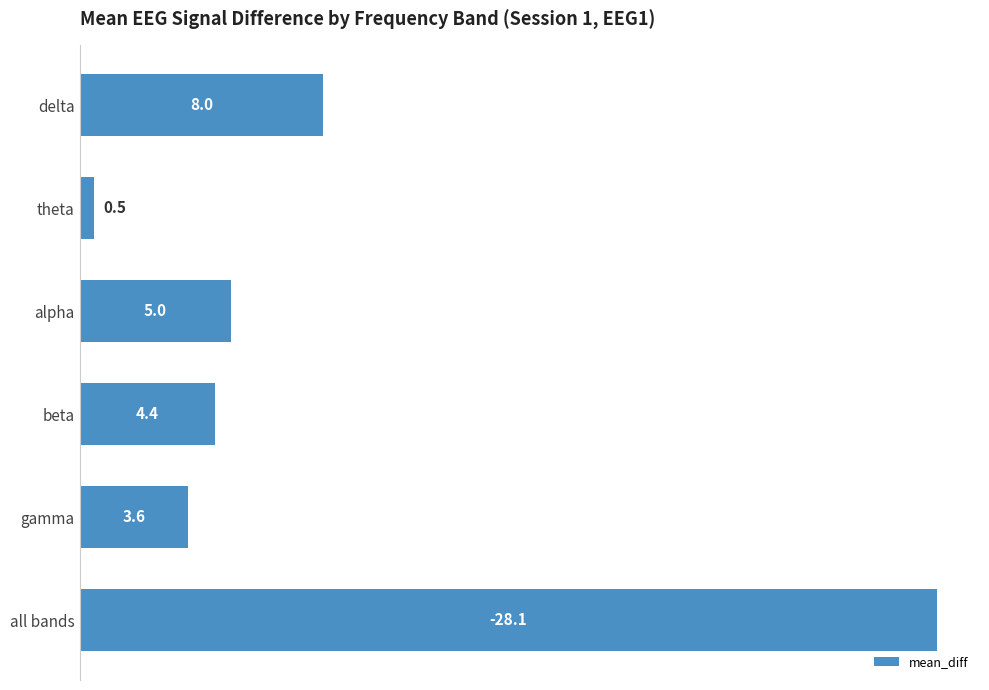

What is the smallest value displayed?

0.5